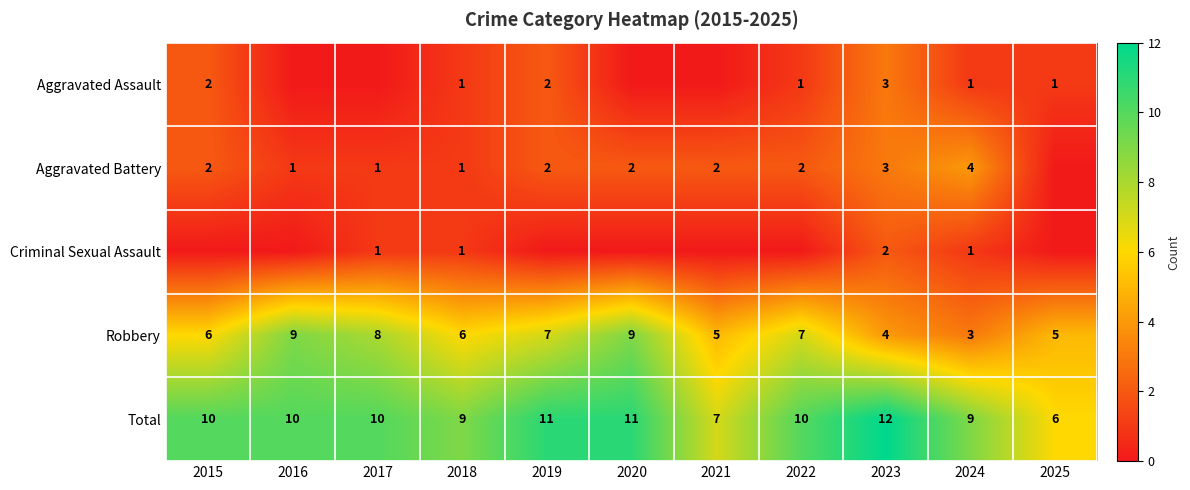

Is it true that Total equals 9 at 2024?

True